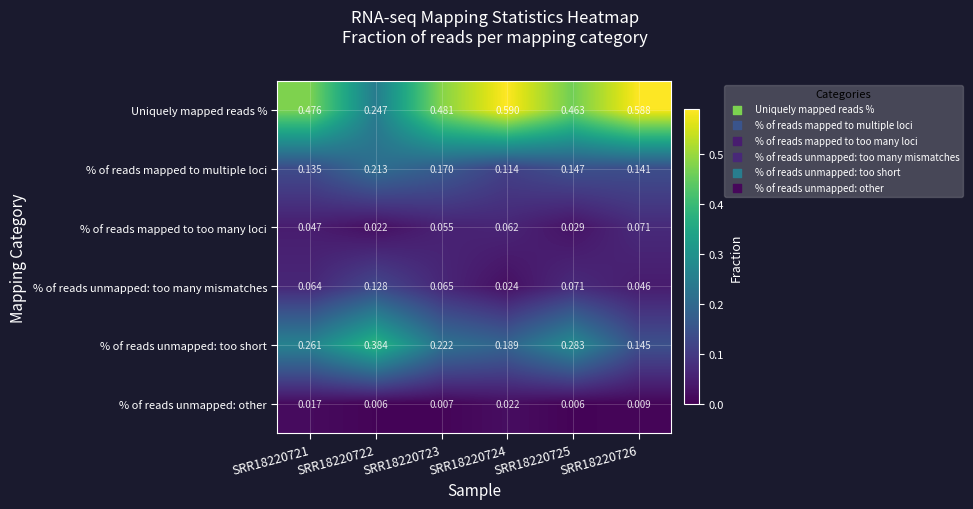

Which label corresponds to the largest value in the chart?

SRR18220724